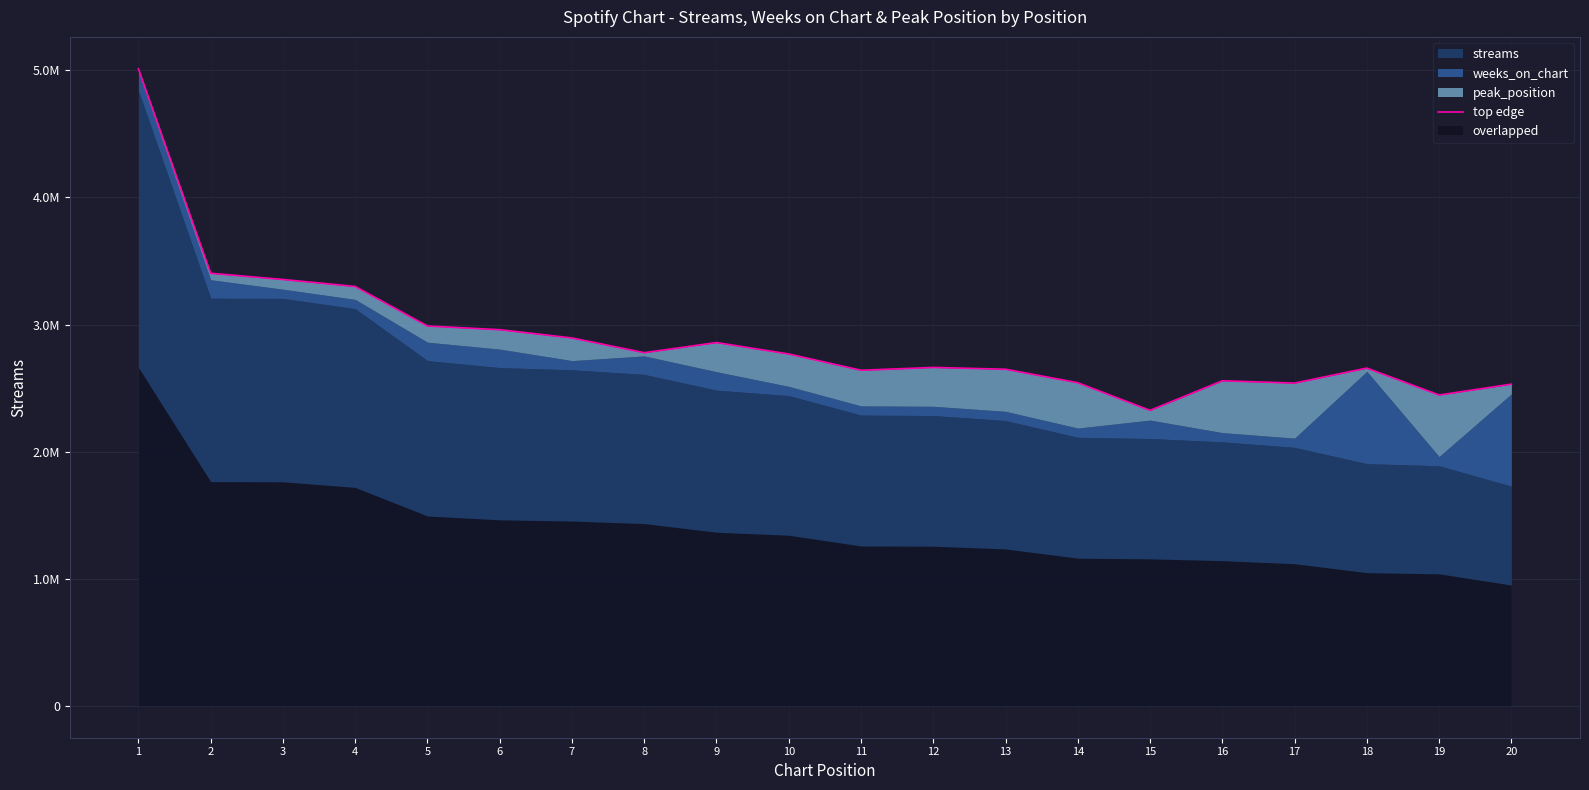

At which category does the chart reach its peak across all series?

1